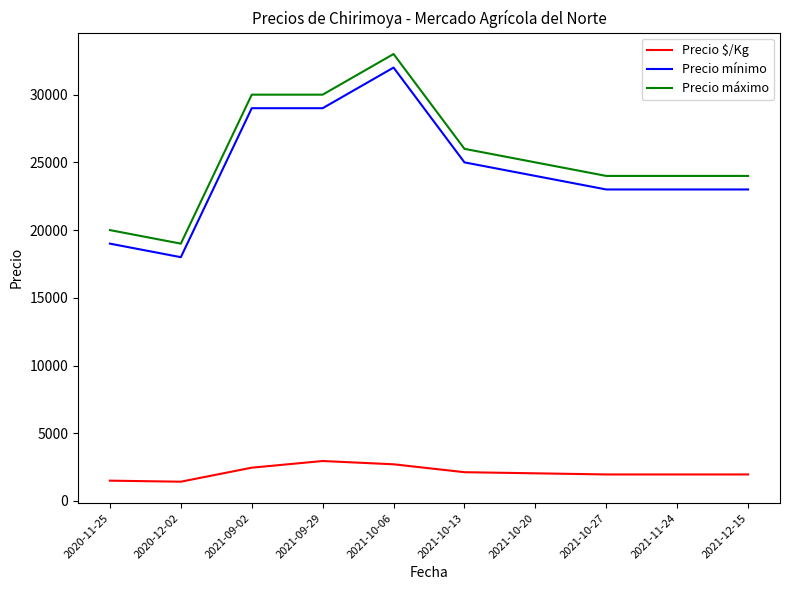

What is the spread (max minus min) of values at 2021-10-27?

22042